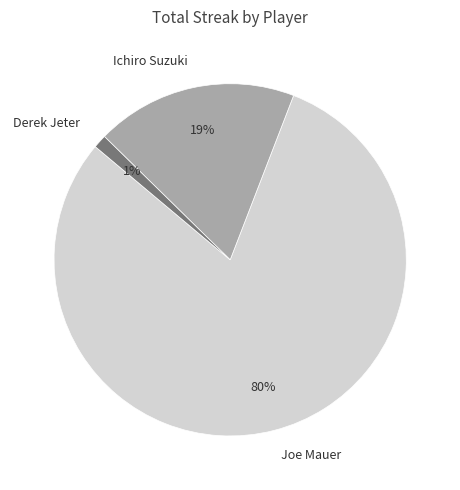

Count the number of slices in the pie.

3